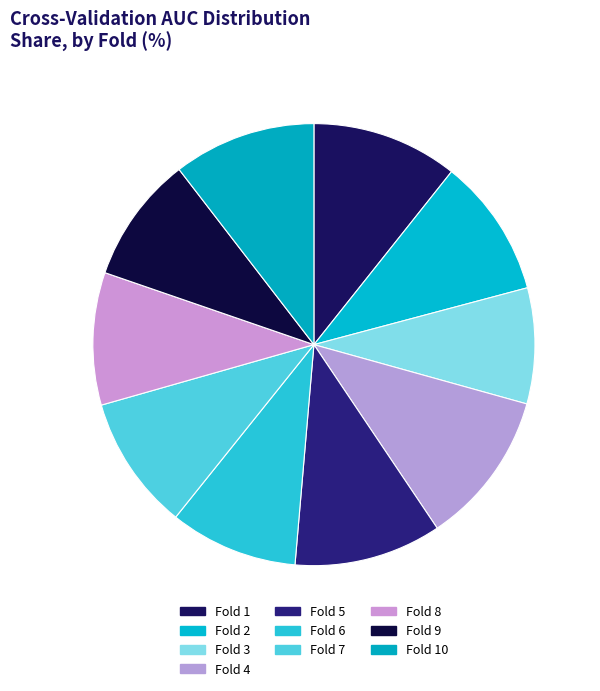

What percentage is NOT represented by Fold 5?

89.2%